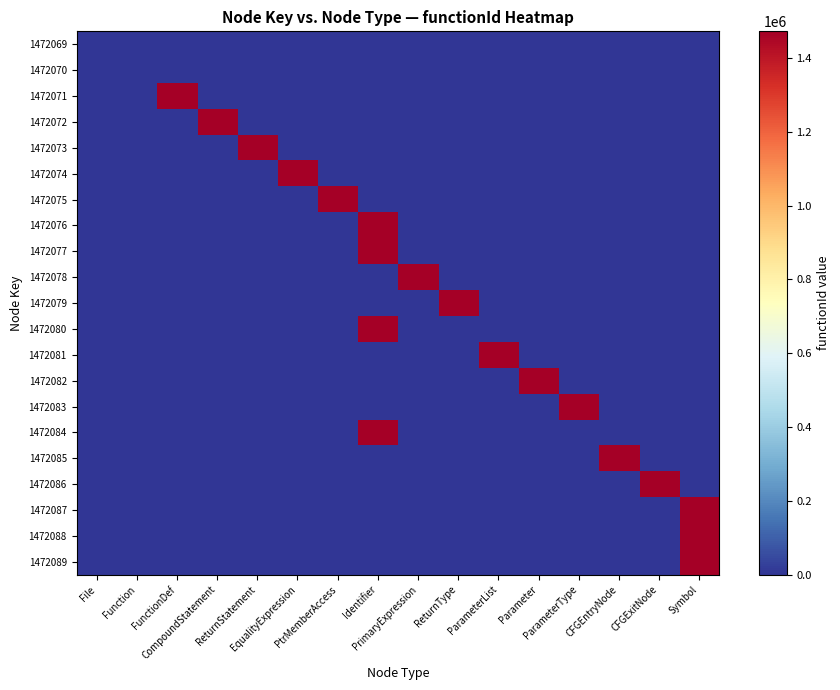

Count the number of data series in this chart.

21